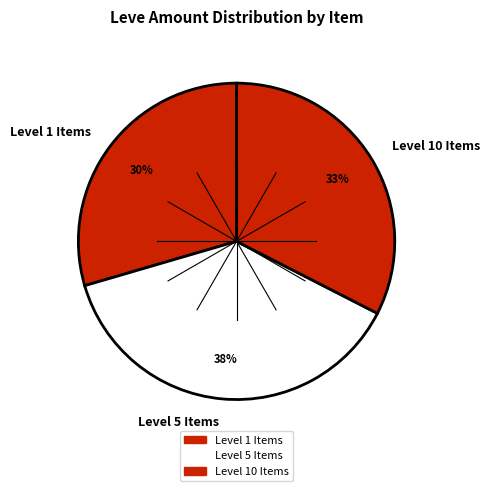

The Level 5 Items slice represents 51% of the pie. True or false?

False